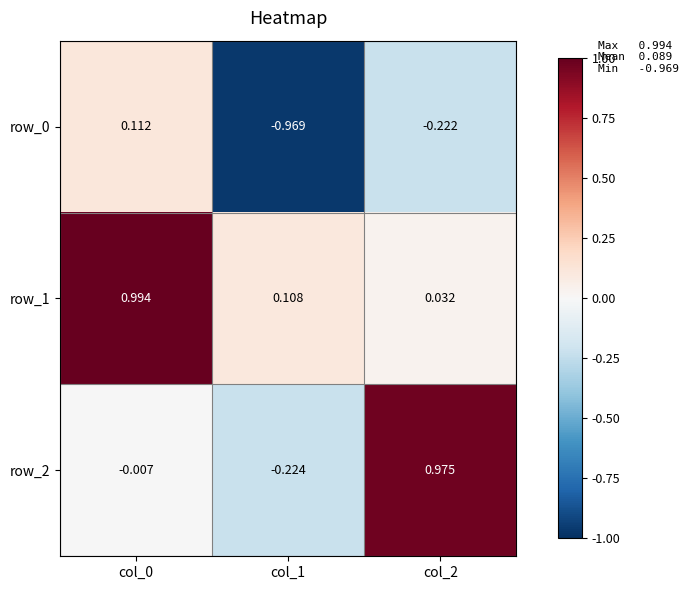

Count the number of categories in the chart.

3